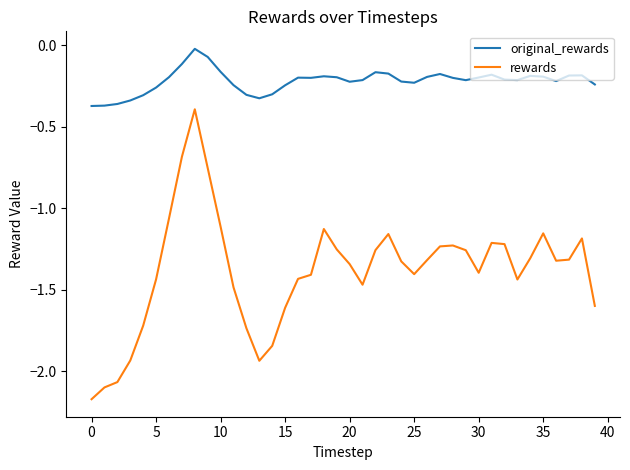

What is the difference between the maximum and minimum values in the original_rewards series?

0.4